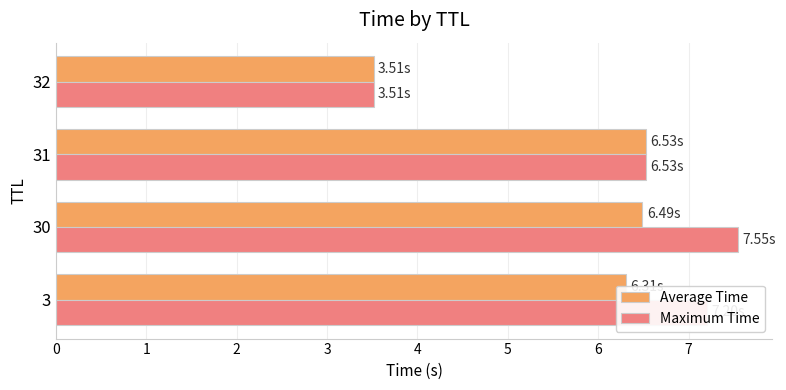

List the series in order of their overall mean, lowest first.

Average Time, Maximum Time